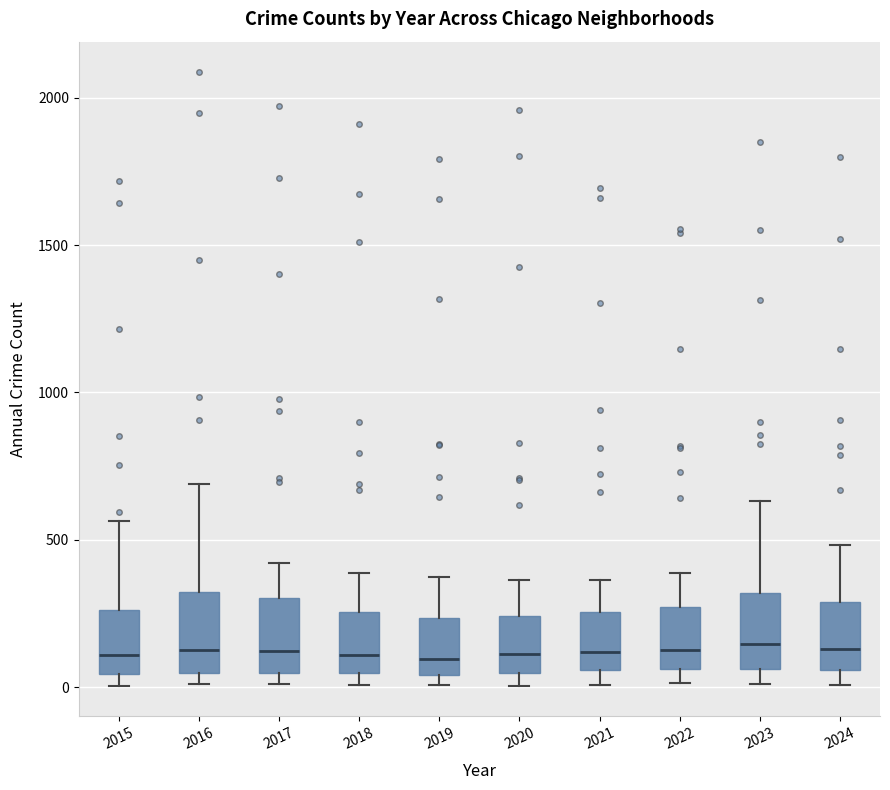

Reading left to right, read every box against the y-axis: the position of its median line, the range the box covers, and the ends of its whiskers. The values are not printed on the chart, so give them approximately, as read against the axis.

2015: median 100, box 50 to 250, whiskers 0 to 550
2016: median 150, box 50 to 300, whiskers 0 to 700
2017: median 100, box 50 to 300, whiskers 0 to 400
2018: median 100, box 50 to 250, whiskers 0 to 400
2019: median 100, box 50 to 250, whiskers 0 to 400
2020: median 100, box 50 to 250, whiskers 0 to 350
2021: median 100, box 50 to 250, whiskers 0 to 350
2022: median 150, box 50 to 250, whiskers 0 to 400
2023: median 150, box 50 to 300, whiskers 0 to 650
2024: median 150, box 50 to 300, whiskers 0 to 500